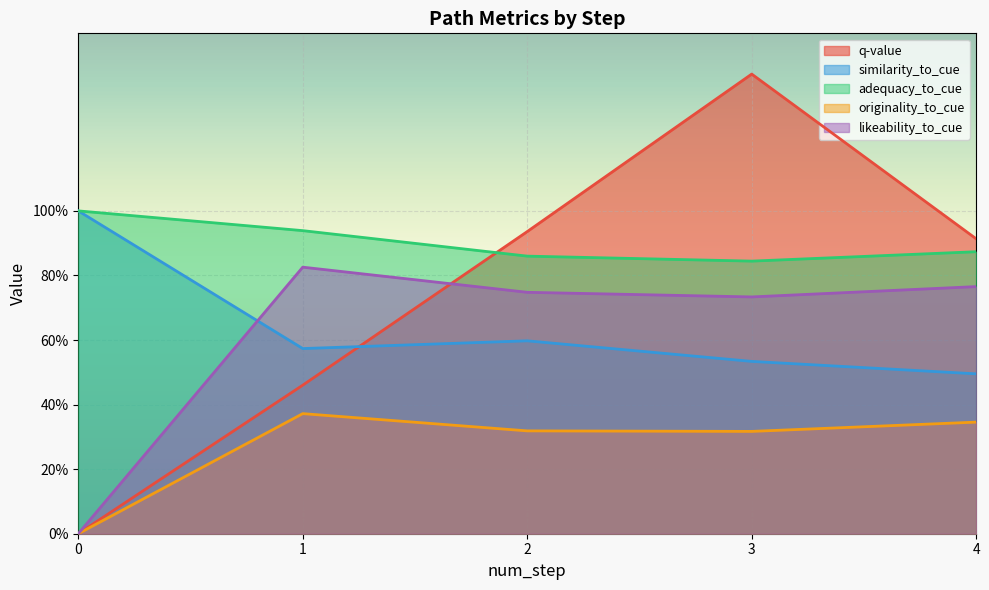

Reading left to right, list all the values displayed in this chart.

q-value: 0=0.0	1=0.5	2=0.9	3=1.4	4=0.9
similarity_to_cue: 0=1.0	1=0.6	2=0.6	3=0.5	4=0.5
adequacy_to_cue: 0=1.0	1=0.9	2=0.9	3=0.8	4=0.9
originality_to_cue: 0=0.0	1=0.4	2=0.3	3=0.3	4=0.3
likeability_to_cue: 0=0.0	1=0.8	2=0.7	3=0.7	4=0.8